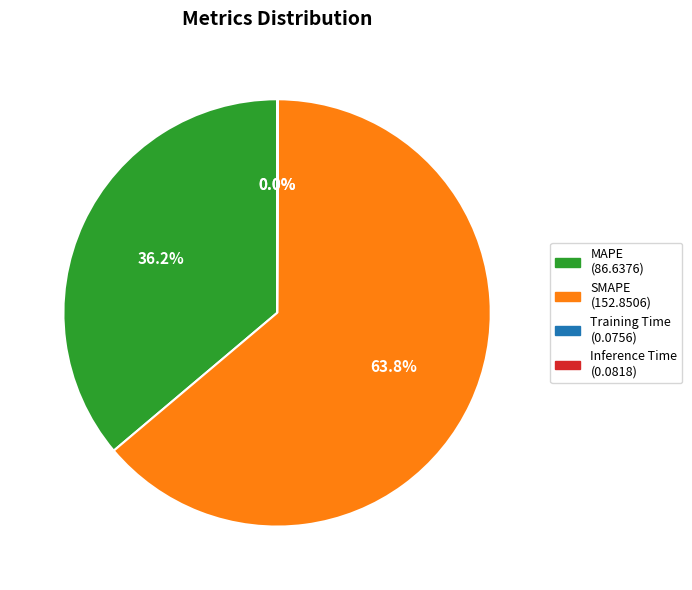

Approximately how many times larger is the value at MAPE compared to SMAPE?

0.6